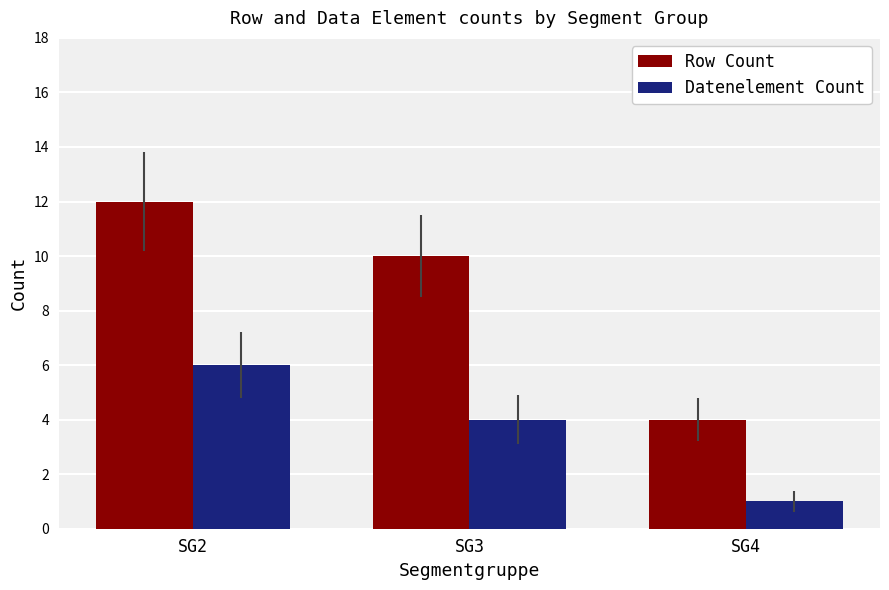

What is the value of the Datenelement Count bar at the 1st from the left?

6